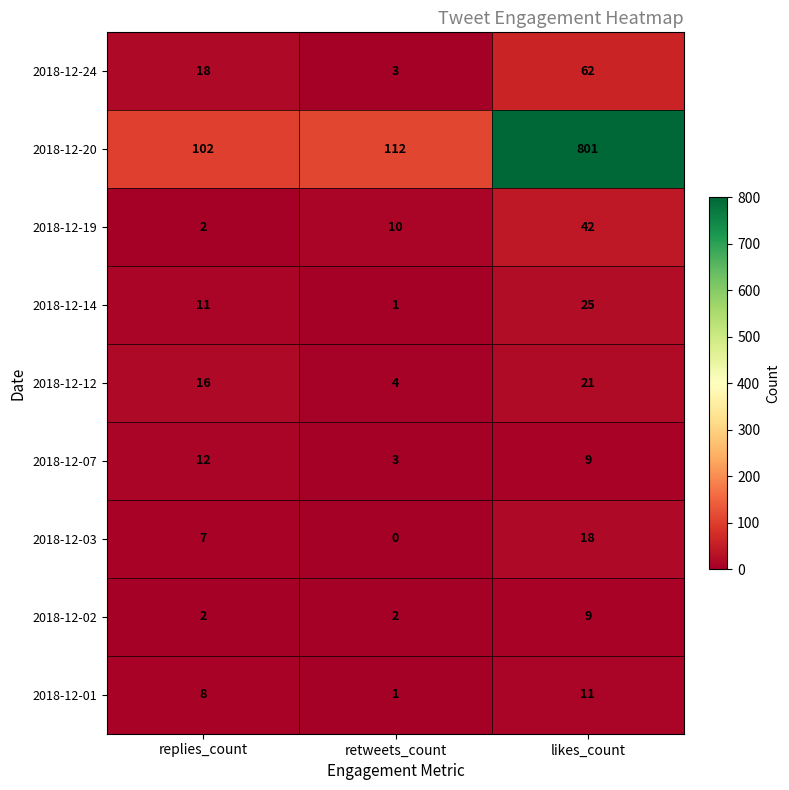

Where is 2018-12-14 nearest to the value 13?

replies_count